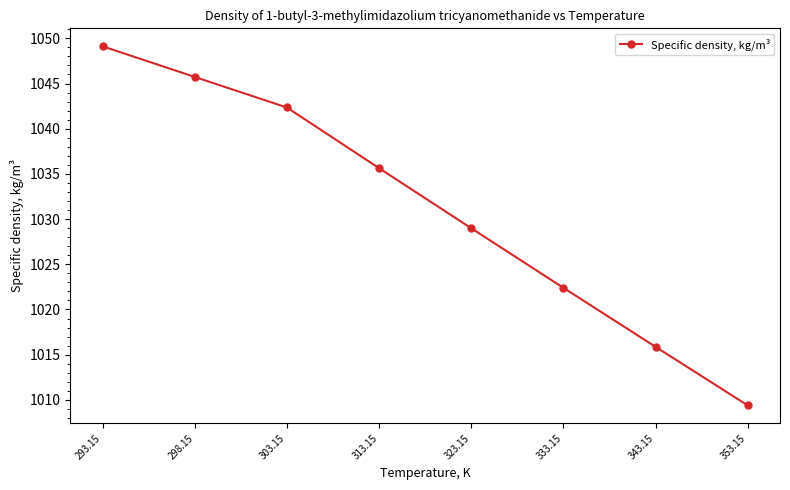

What position from the left is 323.15?

5